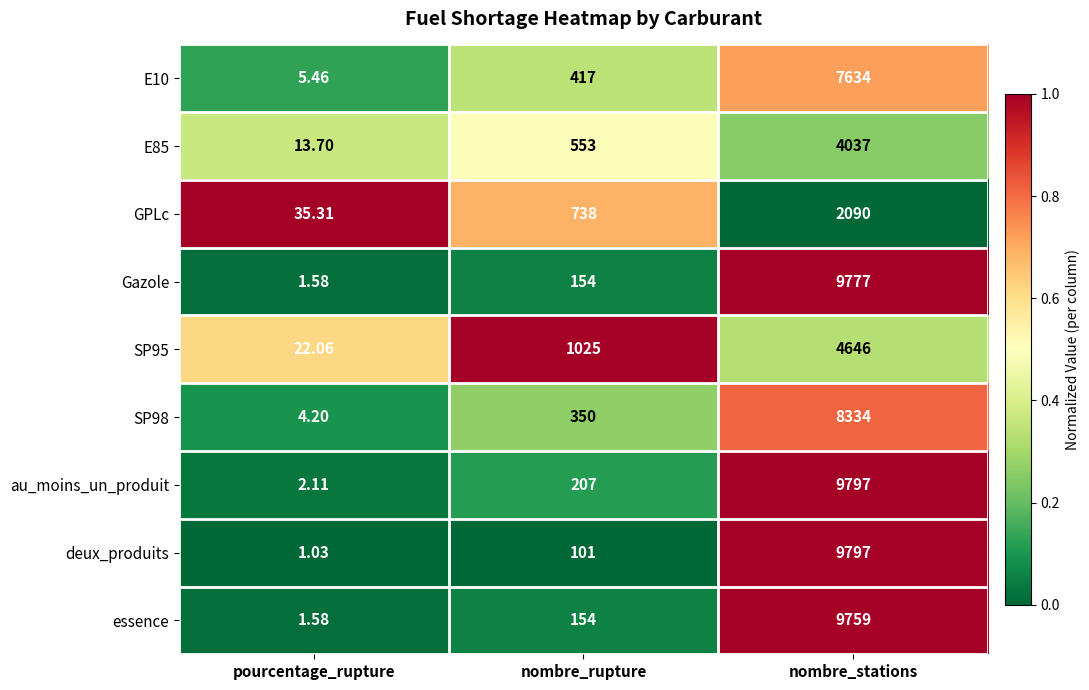

Is the value of Gazole at nombre_stations greater than the value of essence at nombre_stations?

Yes